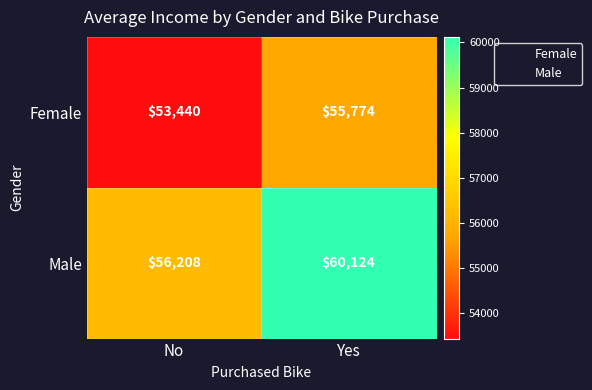

List the series in order of their peak value, lowest first.

Female, Male